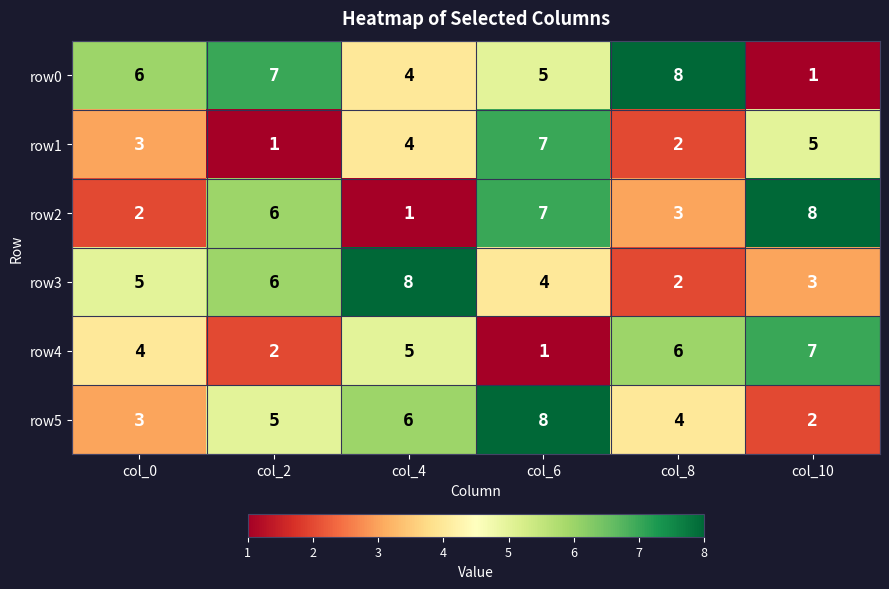

Where is row2 nearest to the value 4?

col_8